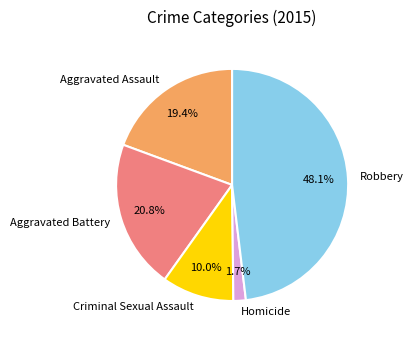

What percentage is the Criminal Sexual Assault slice, to the nearest percent?

10%